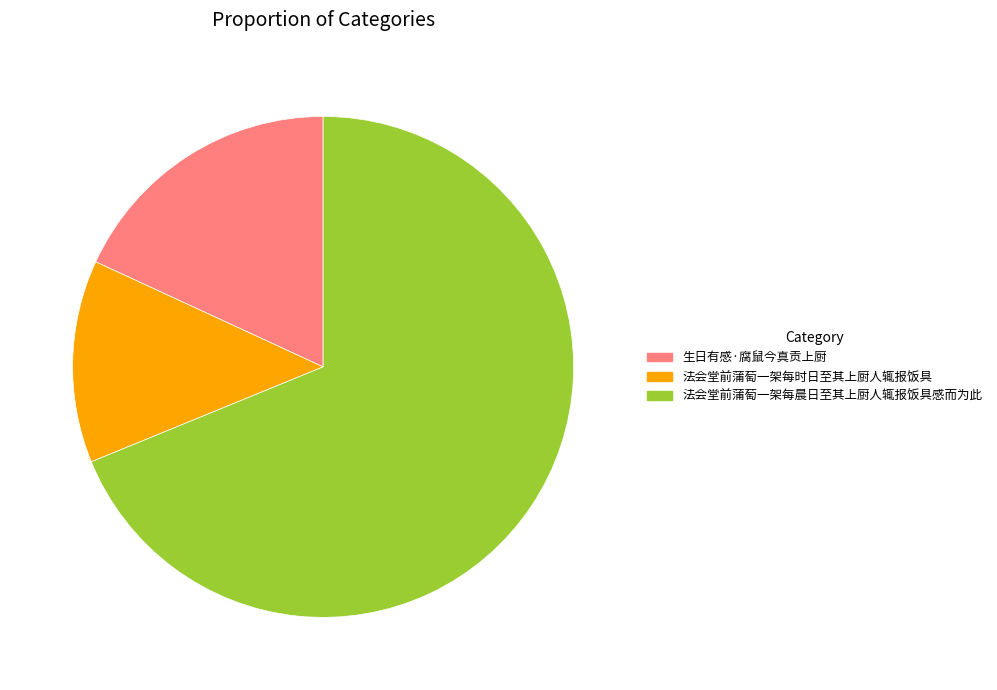

Does 法会堂前蒲萄一架每晨日至其上厨人辄报饭具感而为此 represent more than half of the total?

Yes